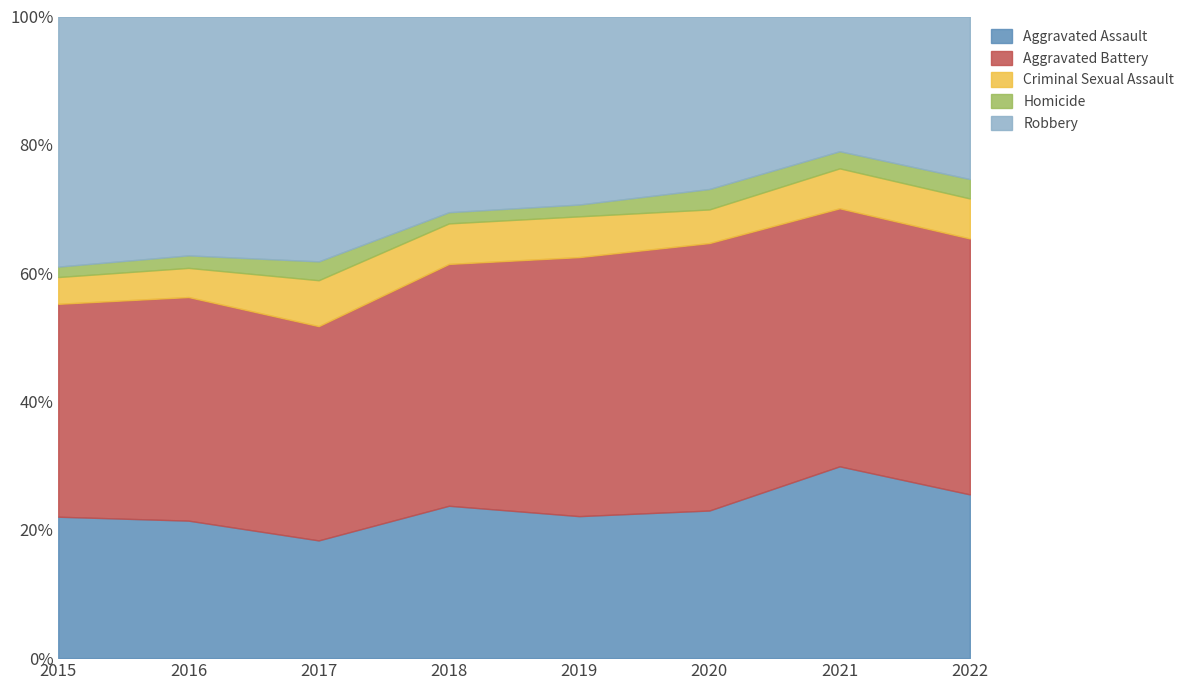

What is the value of the Homicide point at the 6th from the left?

14